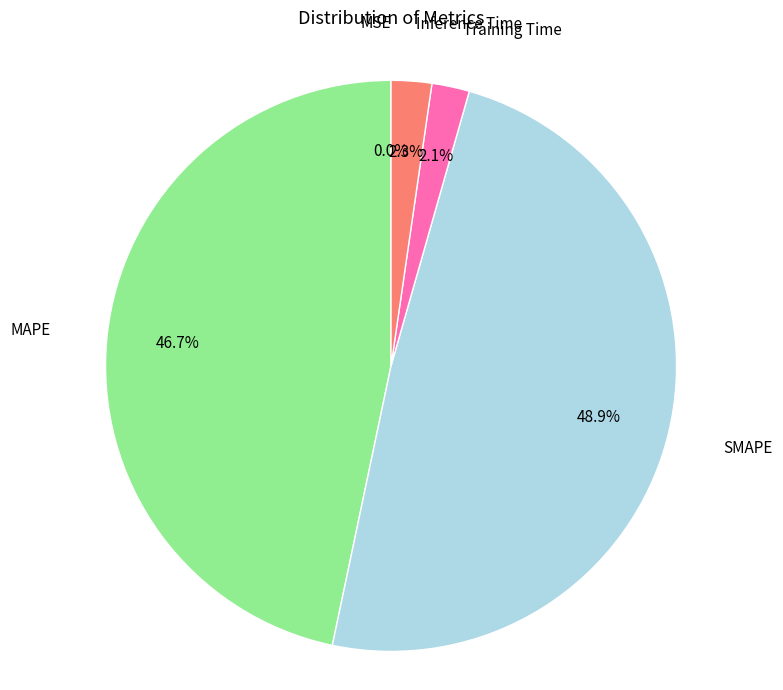

What percentage is NOT represented by MAPE?

53.3%